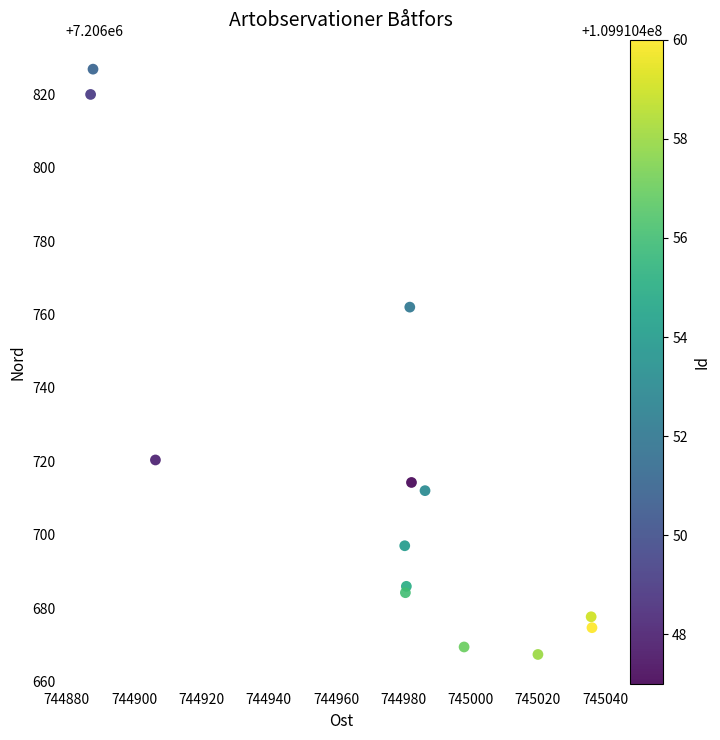

What Y value in the scatter plot is closest to 7206747?

7206762.0